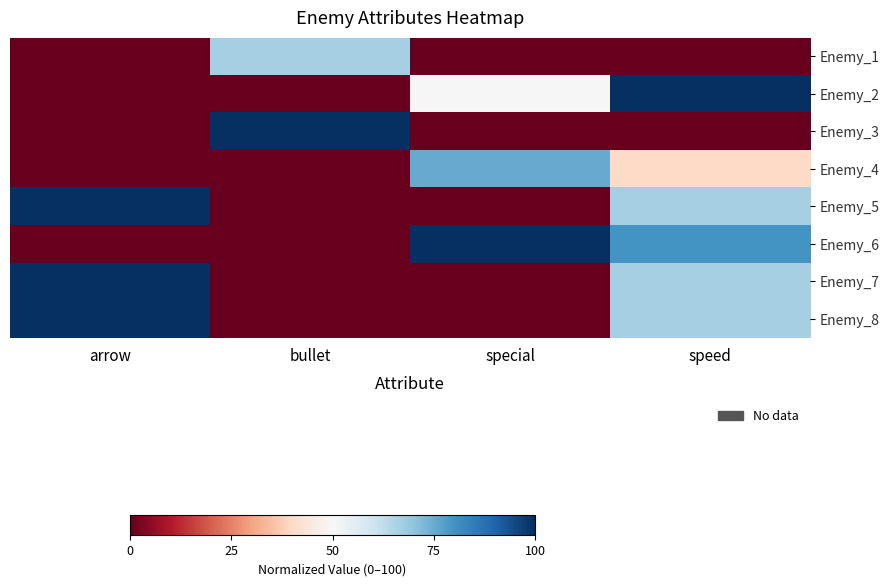

Which series has the widest spread of values?

Enemy_2